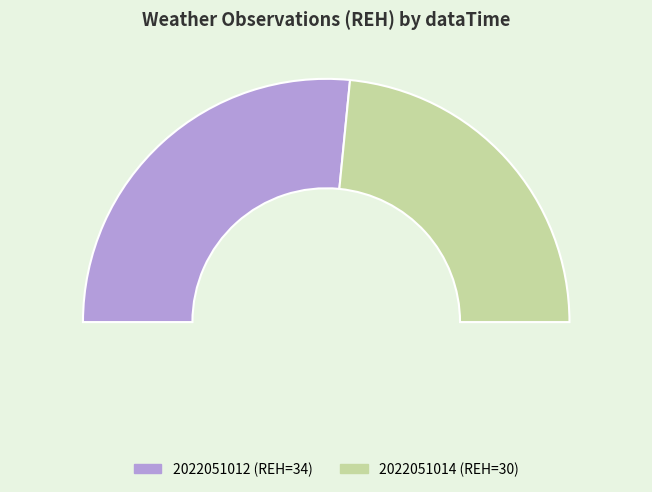

Is it true that 2022051014 is 40% of the pie?

False